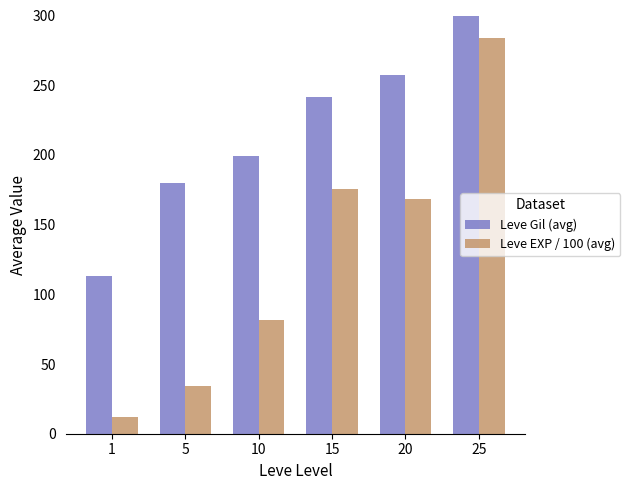

How many distinct data groups are displayed?

2